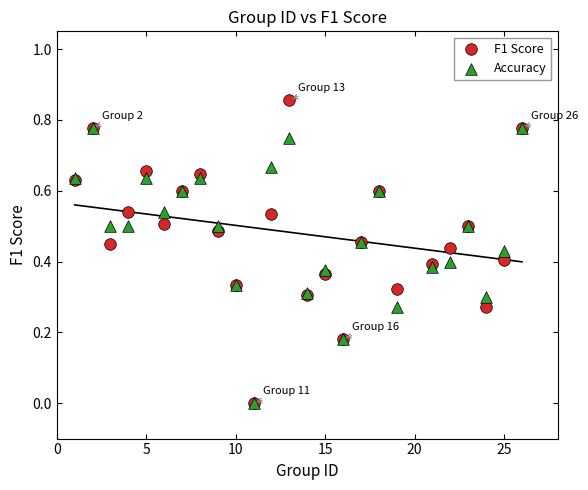

What are all the series names shown in the legend?

F1 Score, Accuracy